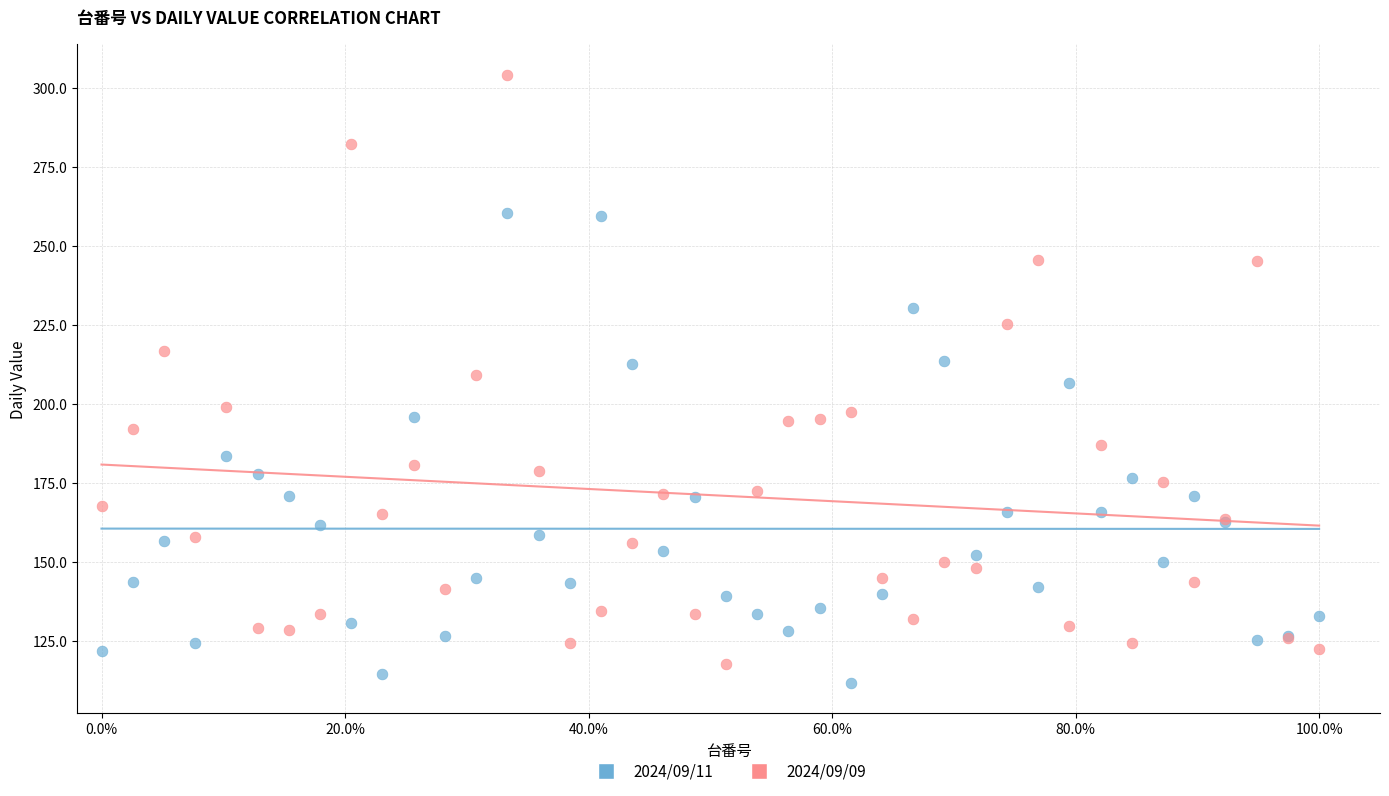

What are all the series names shown in the legend?

2024/09/11, 2024/09/09